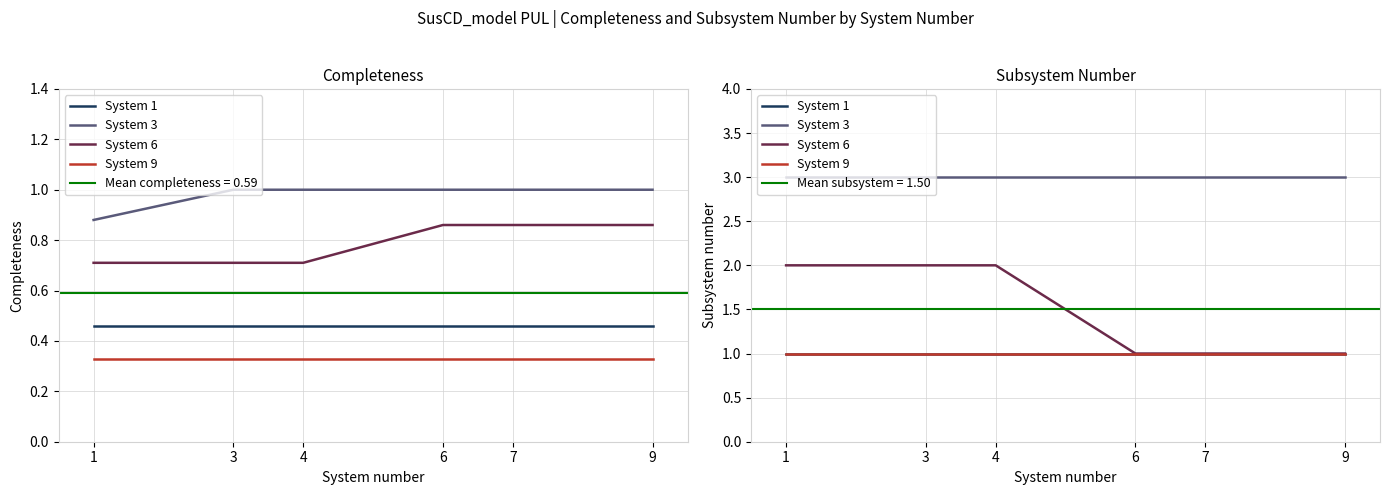

Does the chart display data point markers on the line(s)?

No